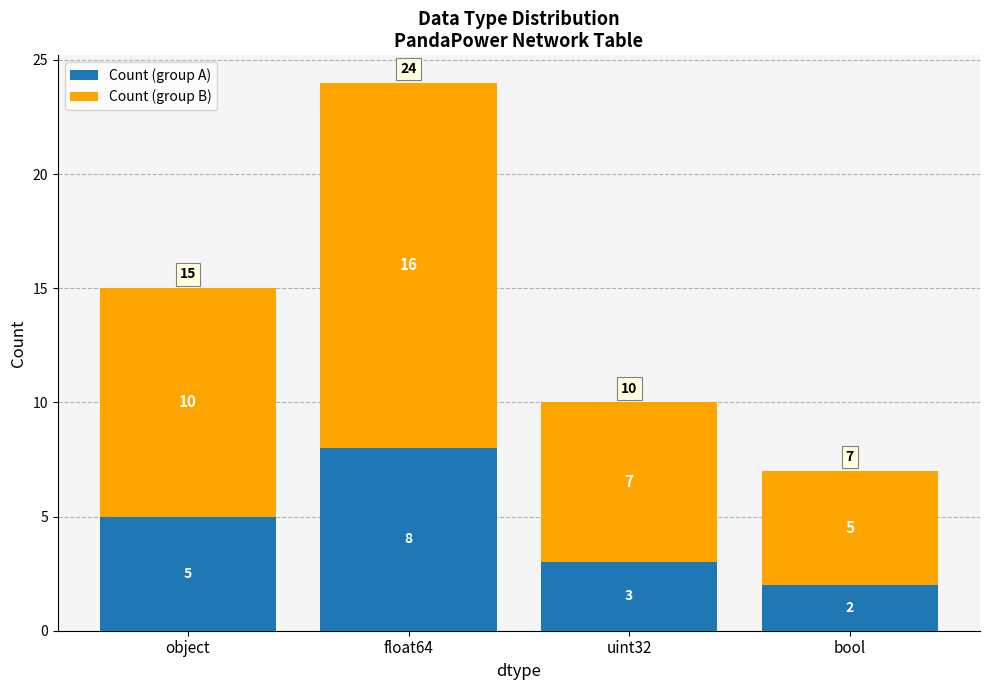

Count the number of categories in the chart.

4